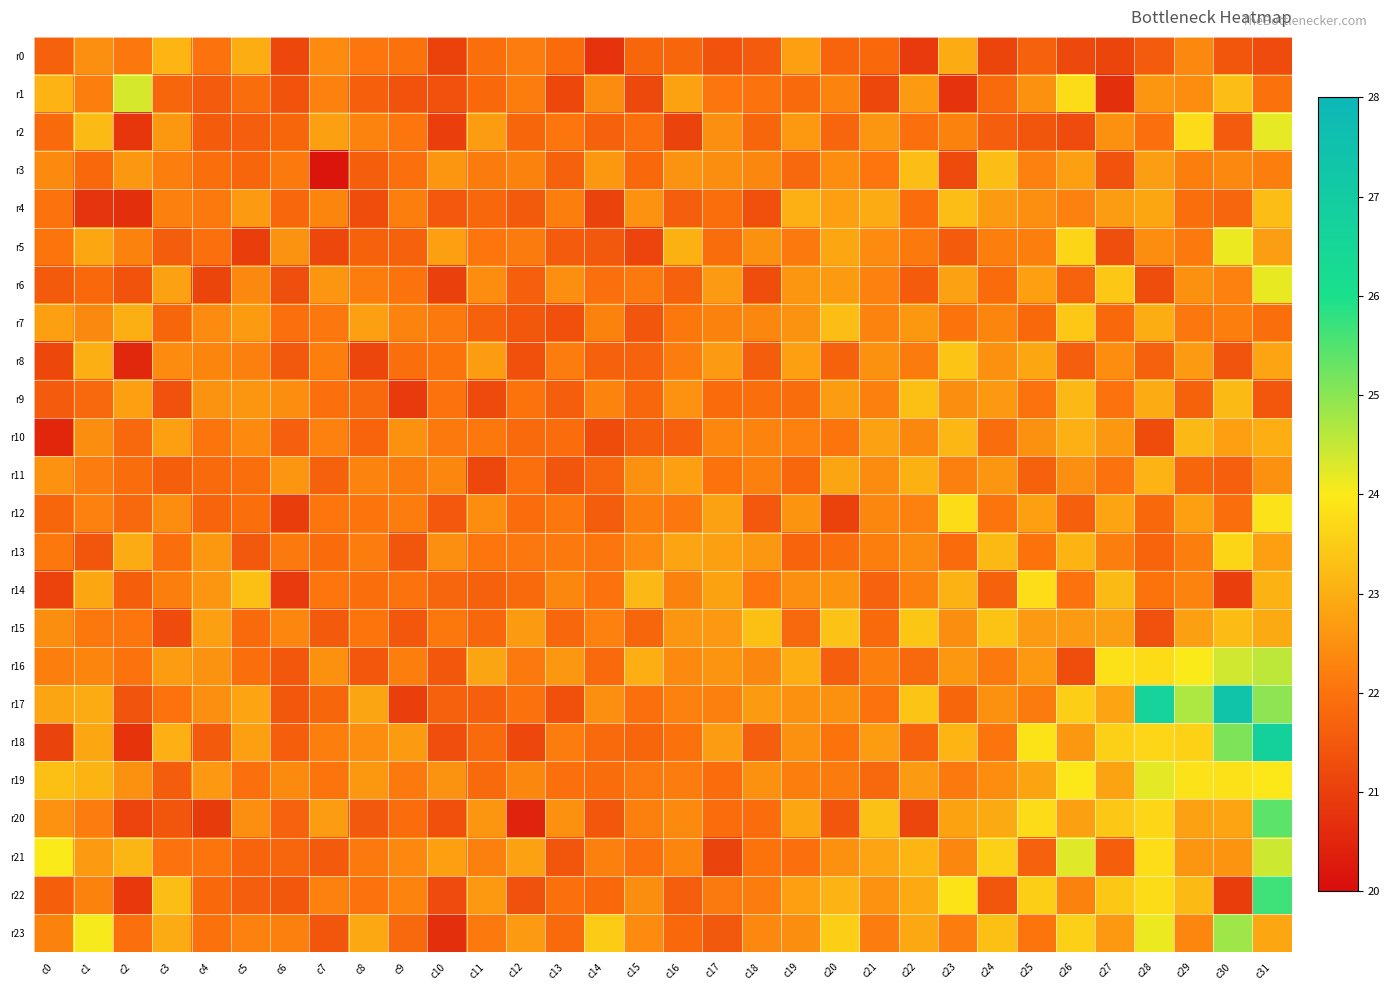

List the series in order of their peak value, highest first.

r17, r18, r22, r20, r23, r16, r21, r1, r19, r2, r6, r5, r12, r14, r13, r7, r15, r8, r9, r4, r3, r10, r0, r11